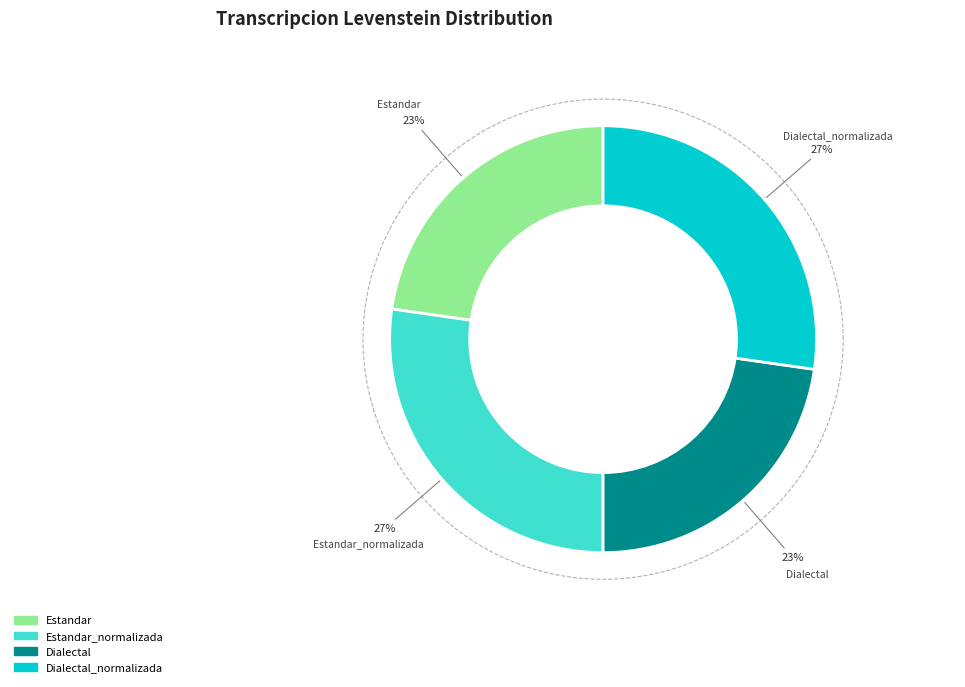

How many segments does this pie chart have?

4